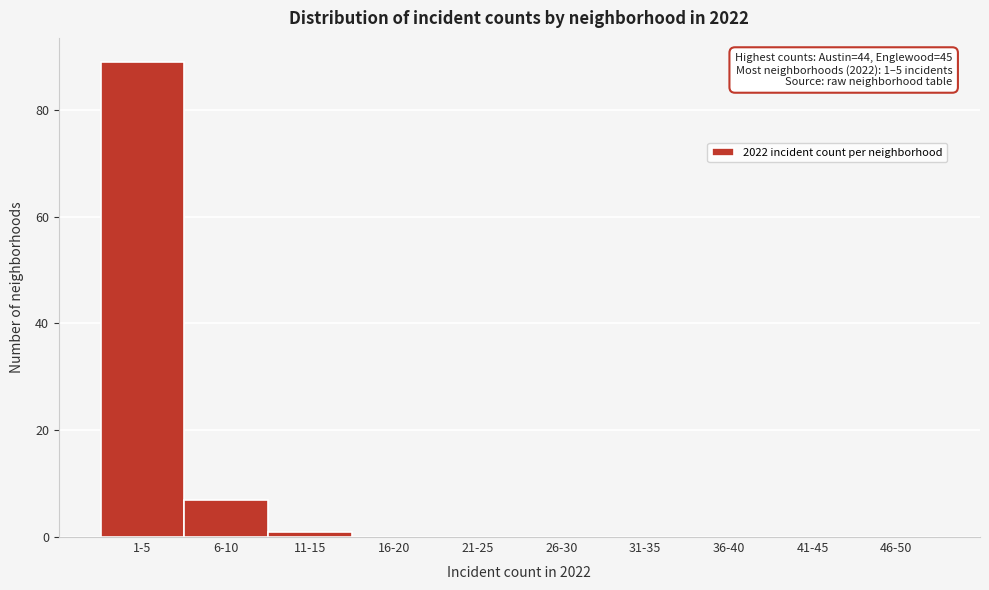

Reading right to left, list all the values displayed in this chart.

46-50=0	41-45=0	36-40=0	31-35=0	26-30=0	21-25=0	16-20=0	11-15=1	6-10=7	1-5=89